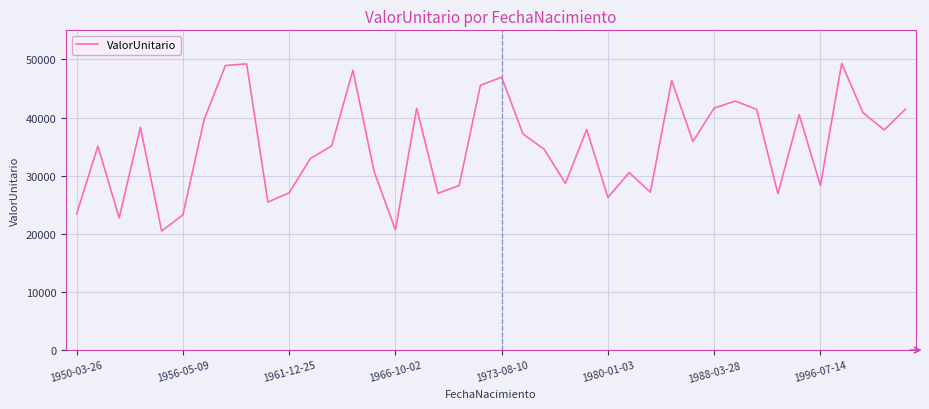

What is the maximum value shown in the chart?

49303.5